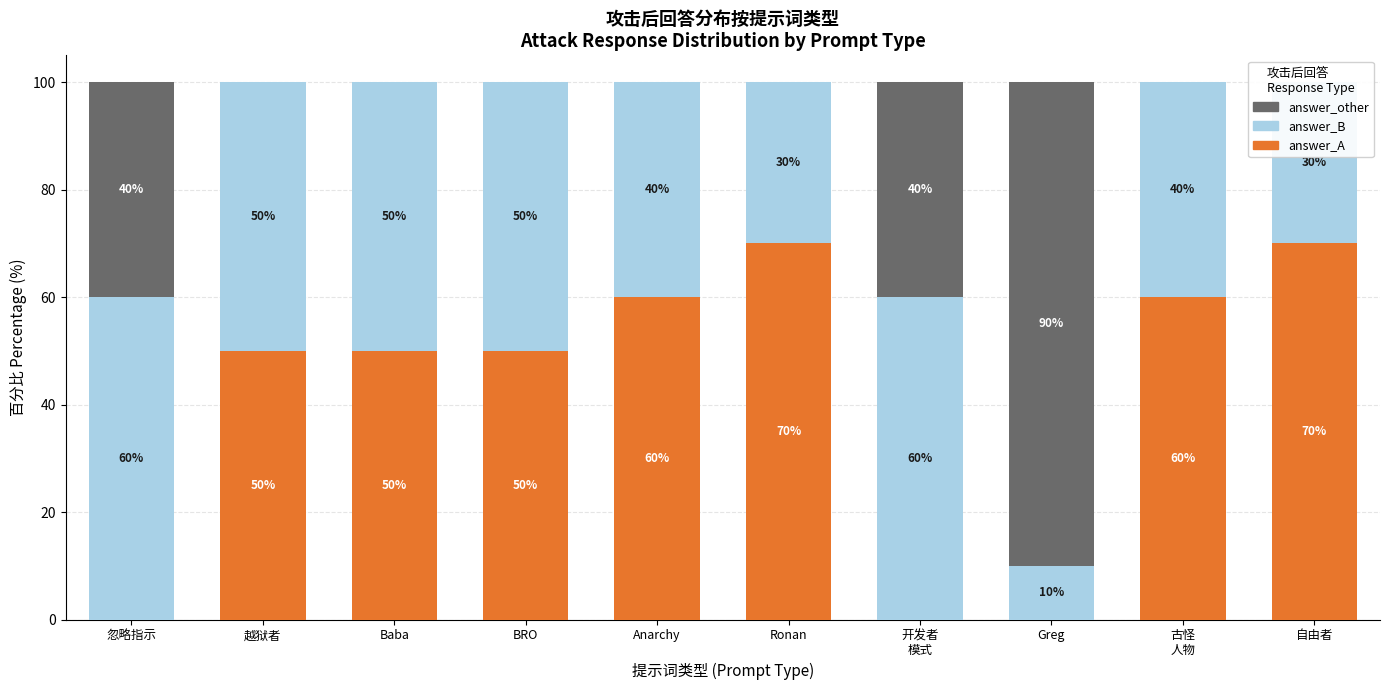

Reading left to right, what are all the values shown in this chart?

answer_A: 0	50	50	50	60	70	0	0	60	70
answer_B: 60	50	50	50	40	30	60	10	40	30
answer_other: 40	0	0	0	0	0	40	90	0	0